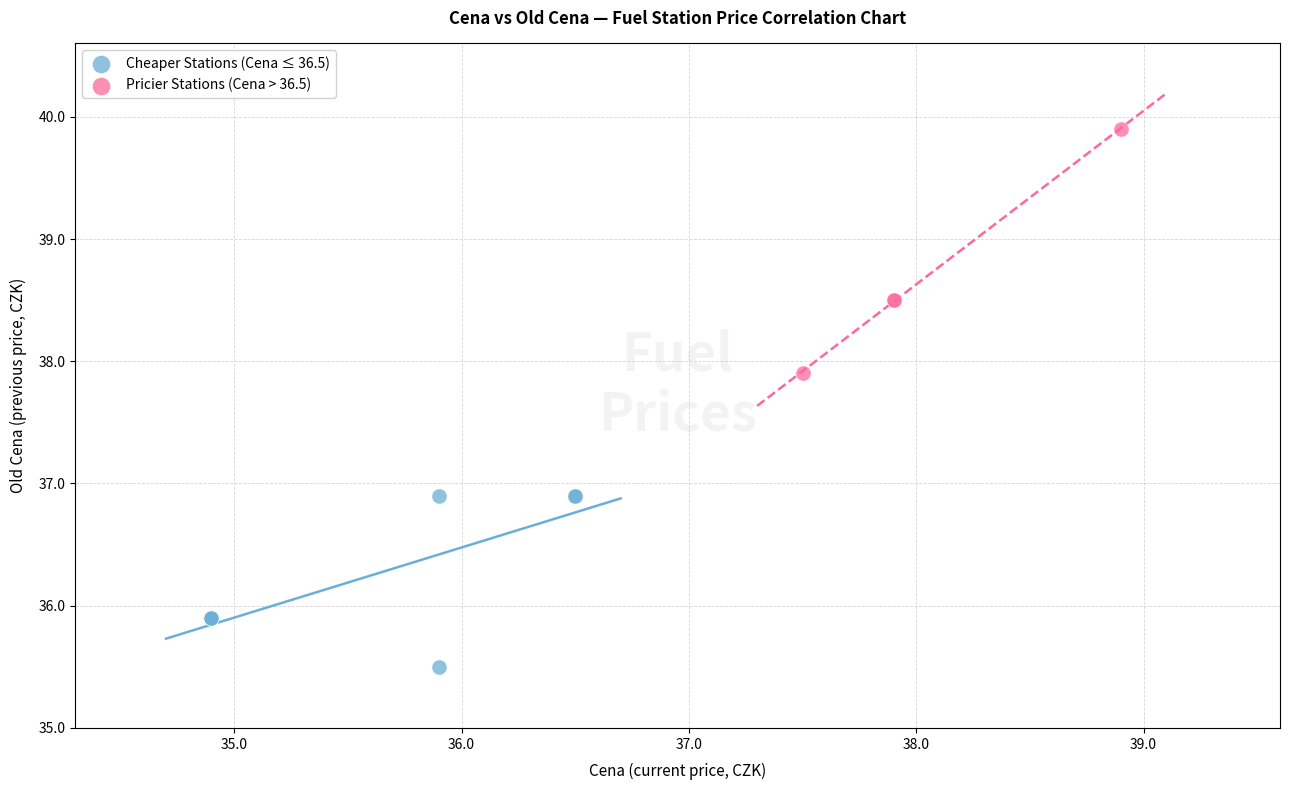

Which series reaches the maximum Y coordinate?

Pricier Stations (Cena > 36.5)